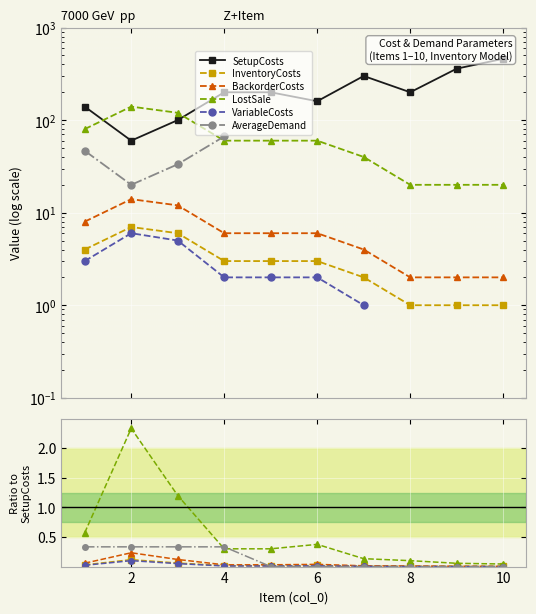

True or false: InventoryCosts and VariableCosts cross at least once.

False